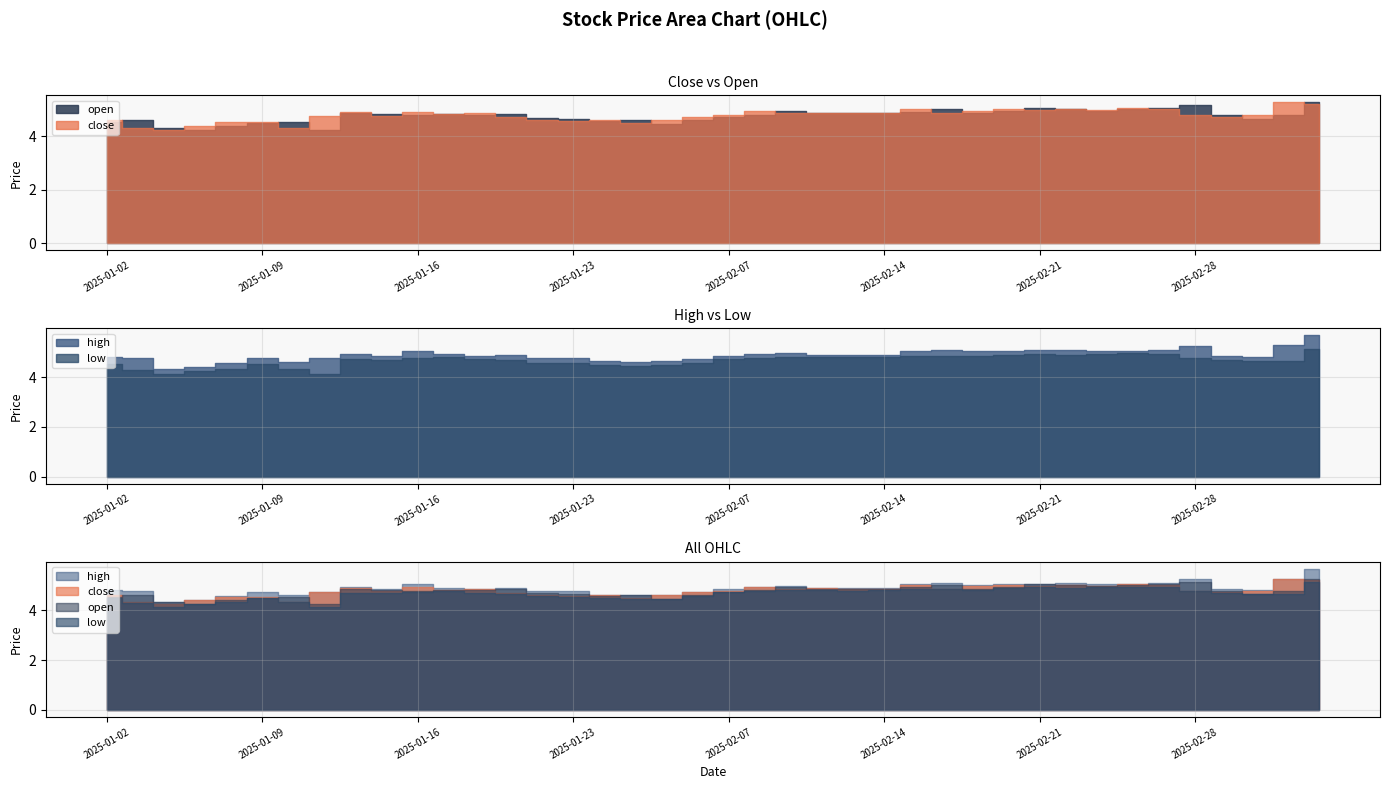

The value of high at 2025-01-03 is 2.1. True or false?

False